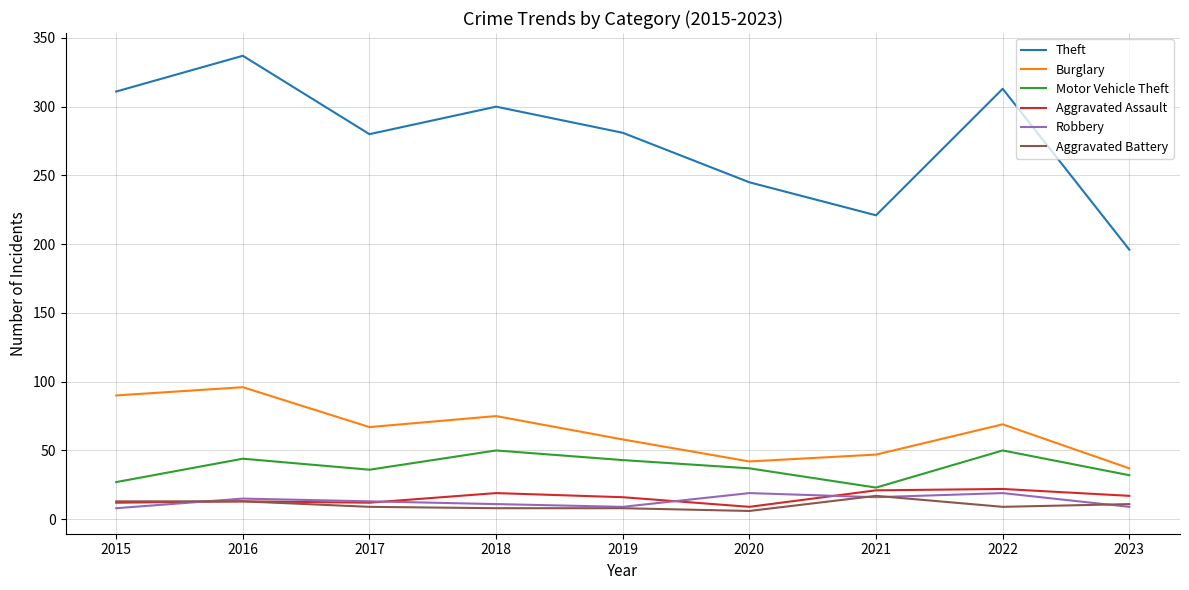

What is the approximate value of Aggravated Assault at 2017, to the nearest 5?

10